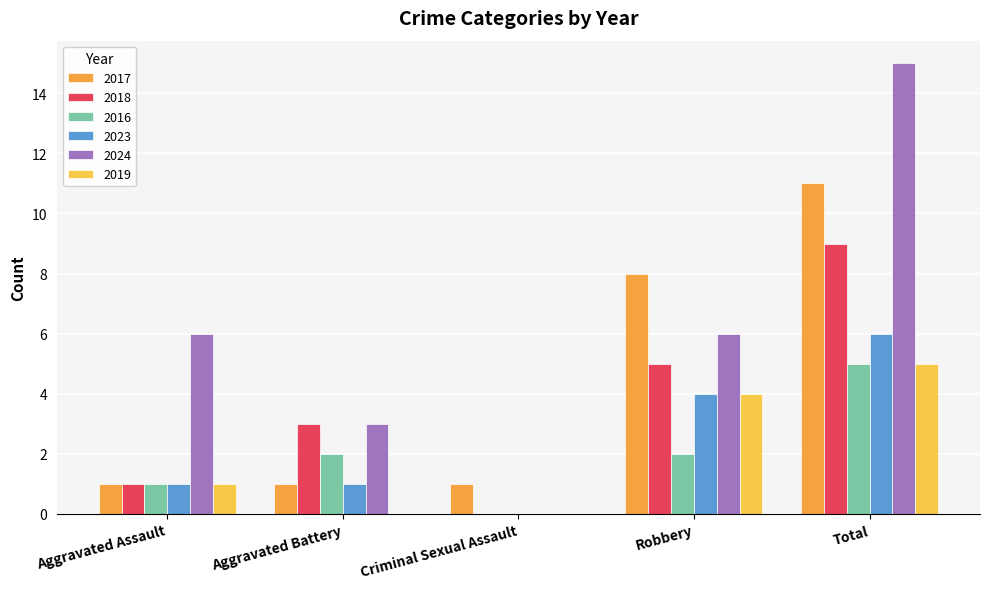

How many categories are shown in the chart?

5